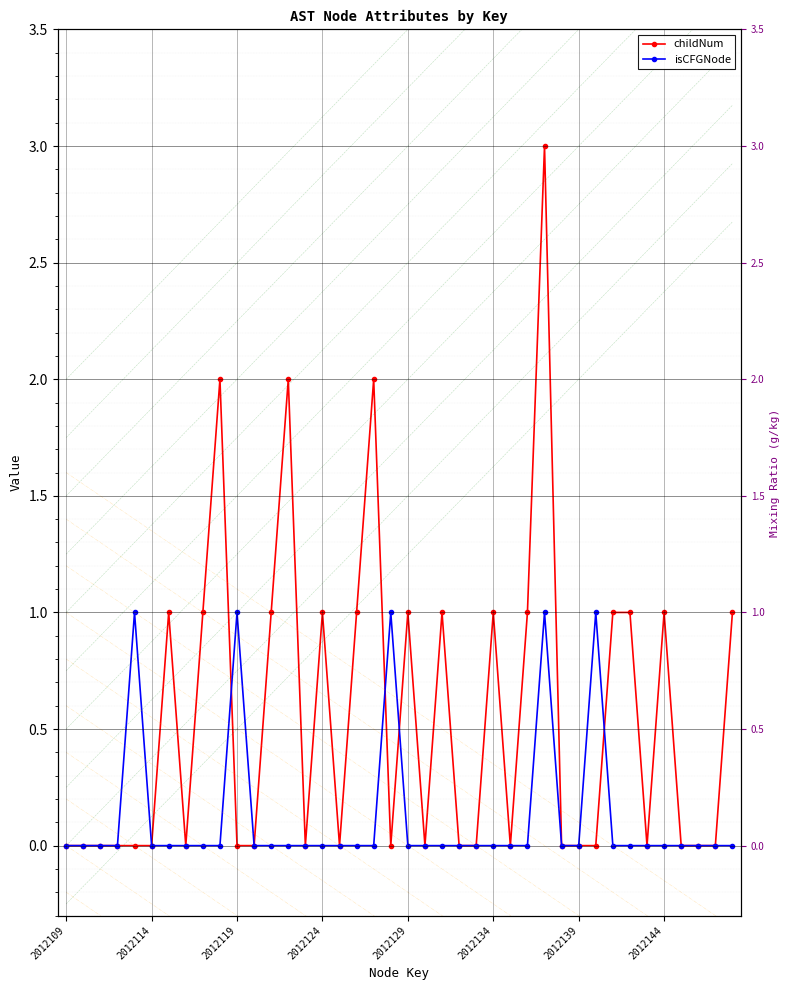

Which series has the largest range (max minus min)?

childNum